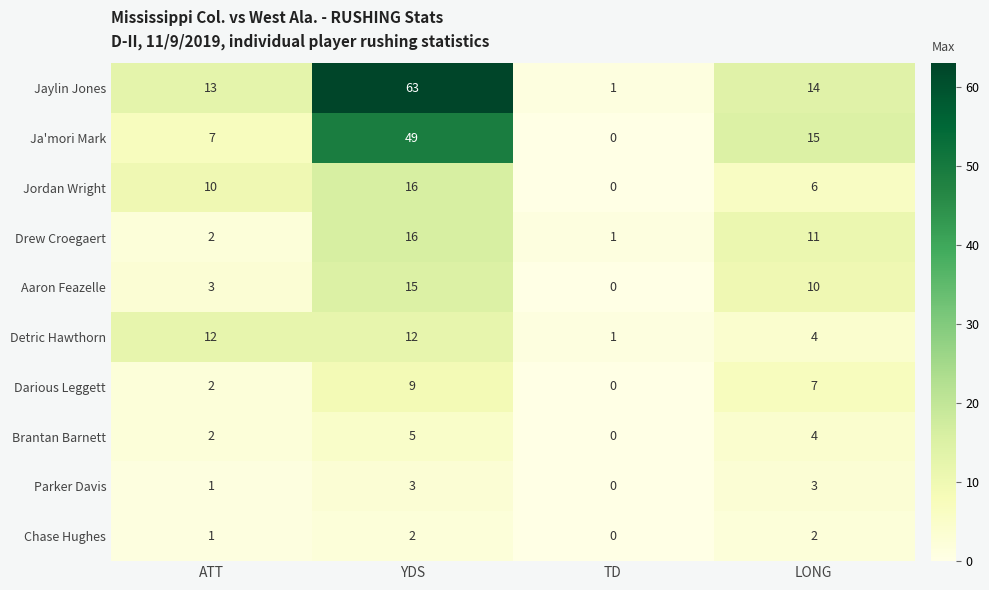

Which series changed the most between YDS and TD?

Jaylin Jones